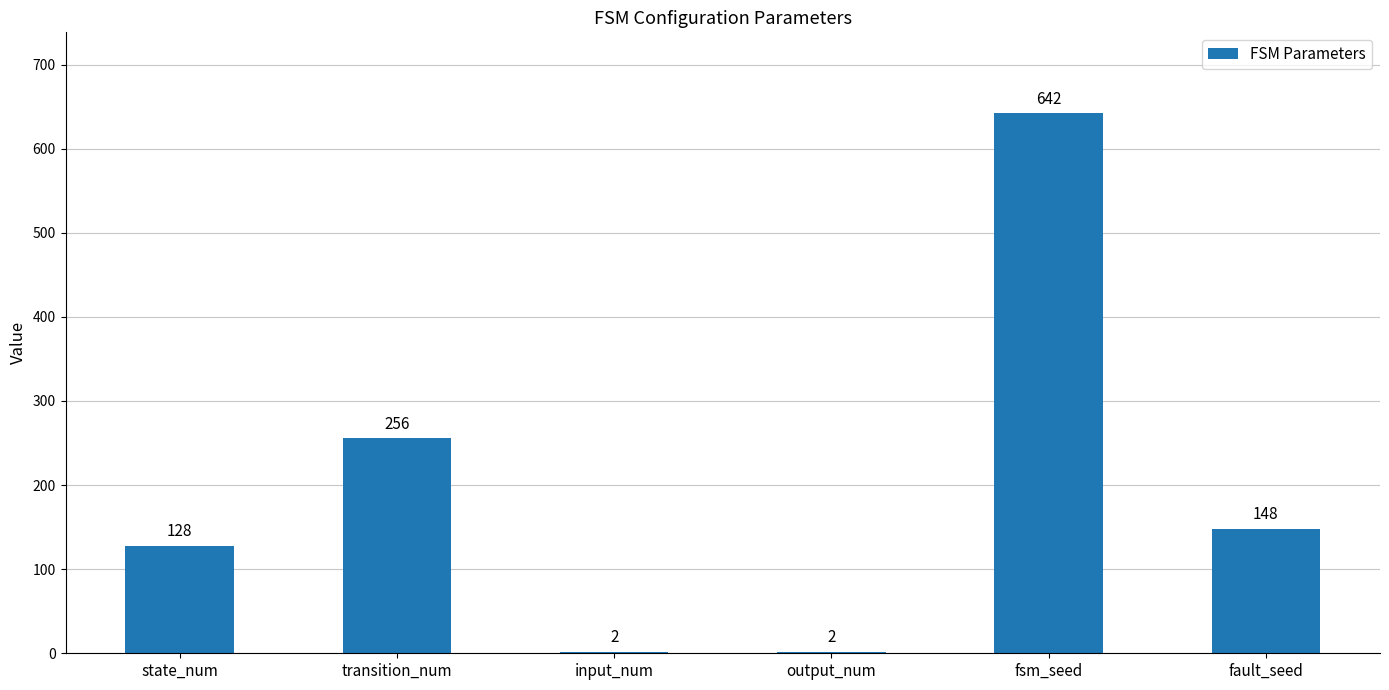

At which label is the value closest to 322?

transition_num